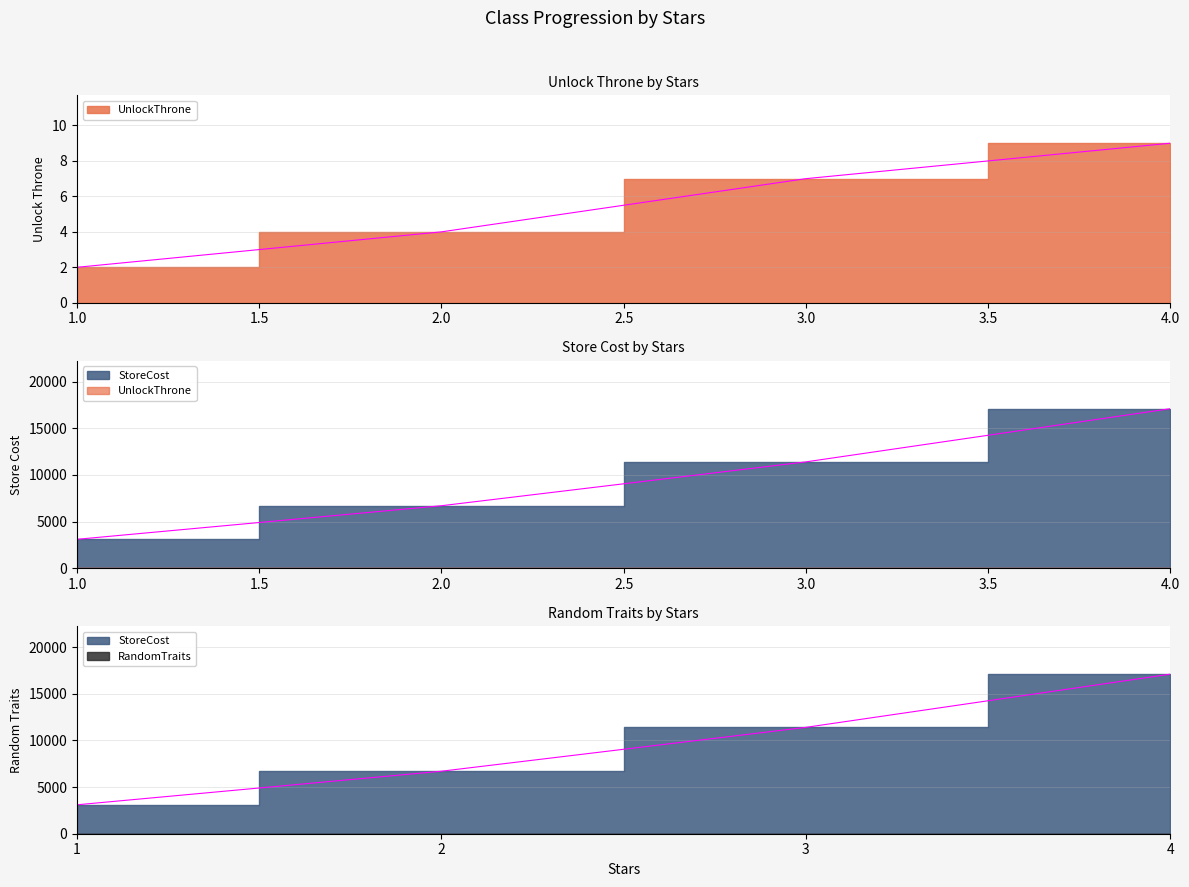

How many data points in StoreCost are less than 11400?

2